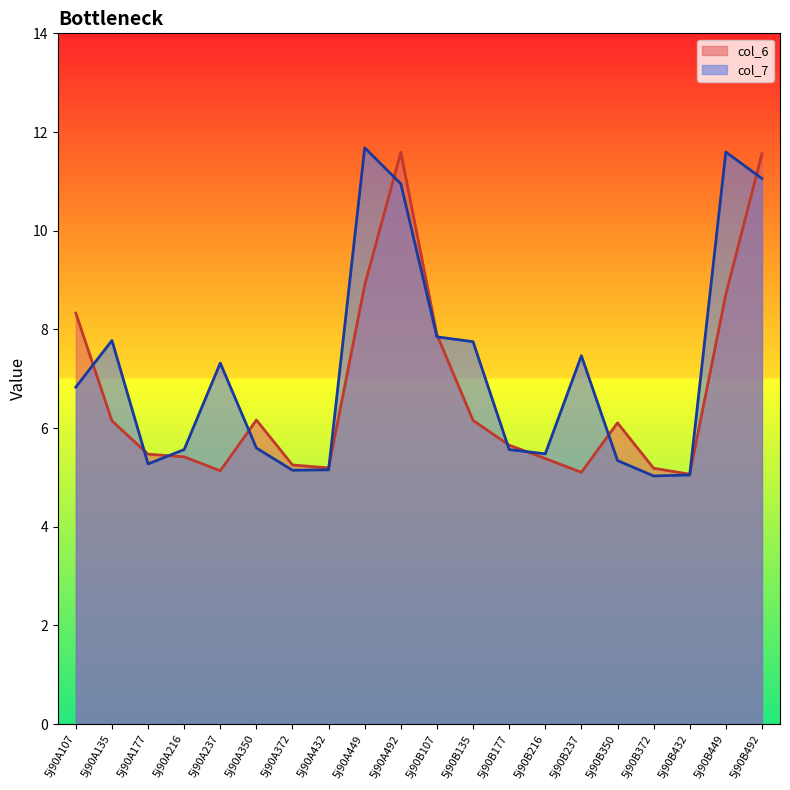

What is the label of the 11th point from the right?

5j90A492